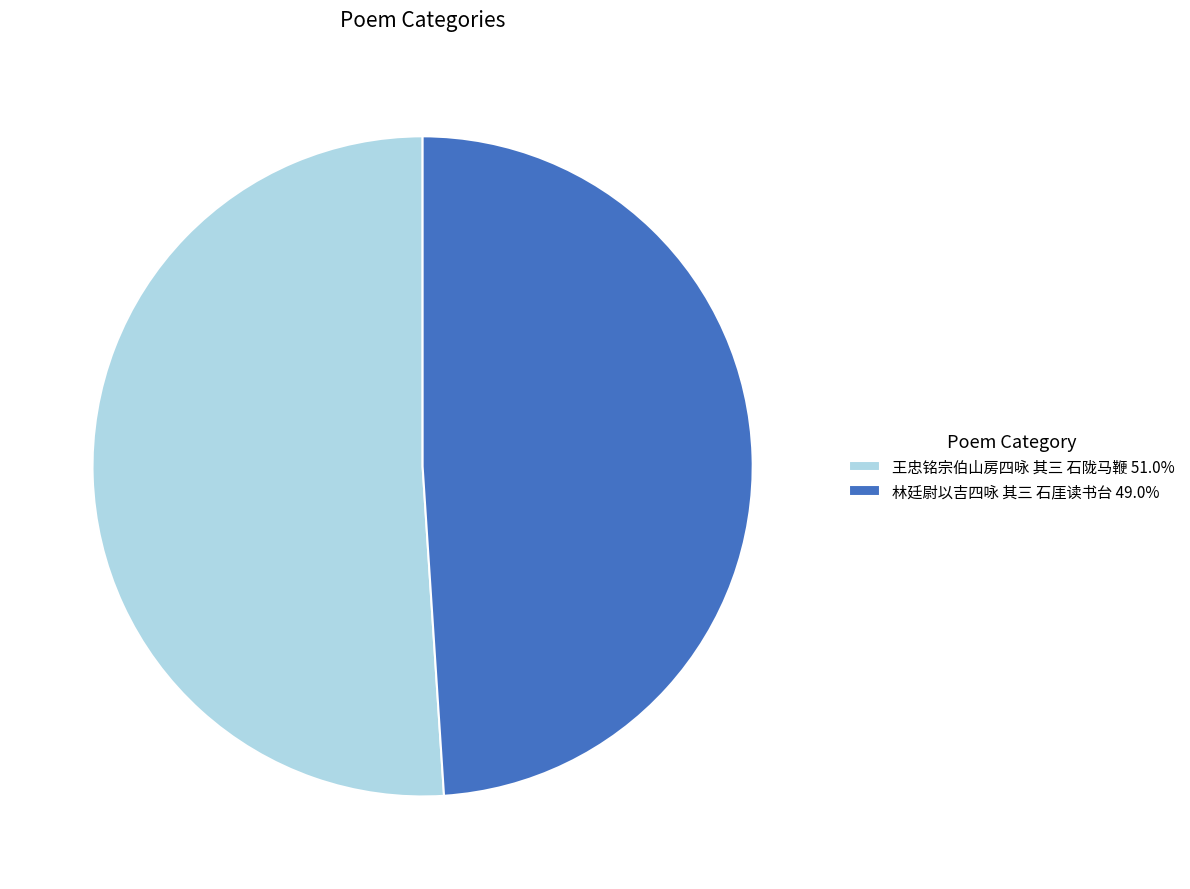

Do 王忠铭宗伯山房四咏 其三 石陇马鞭 51.0% and 林廷尉以吉四咏 其三 石厓读书台 49.0% together represent more than half of the pie?

Yes